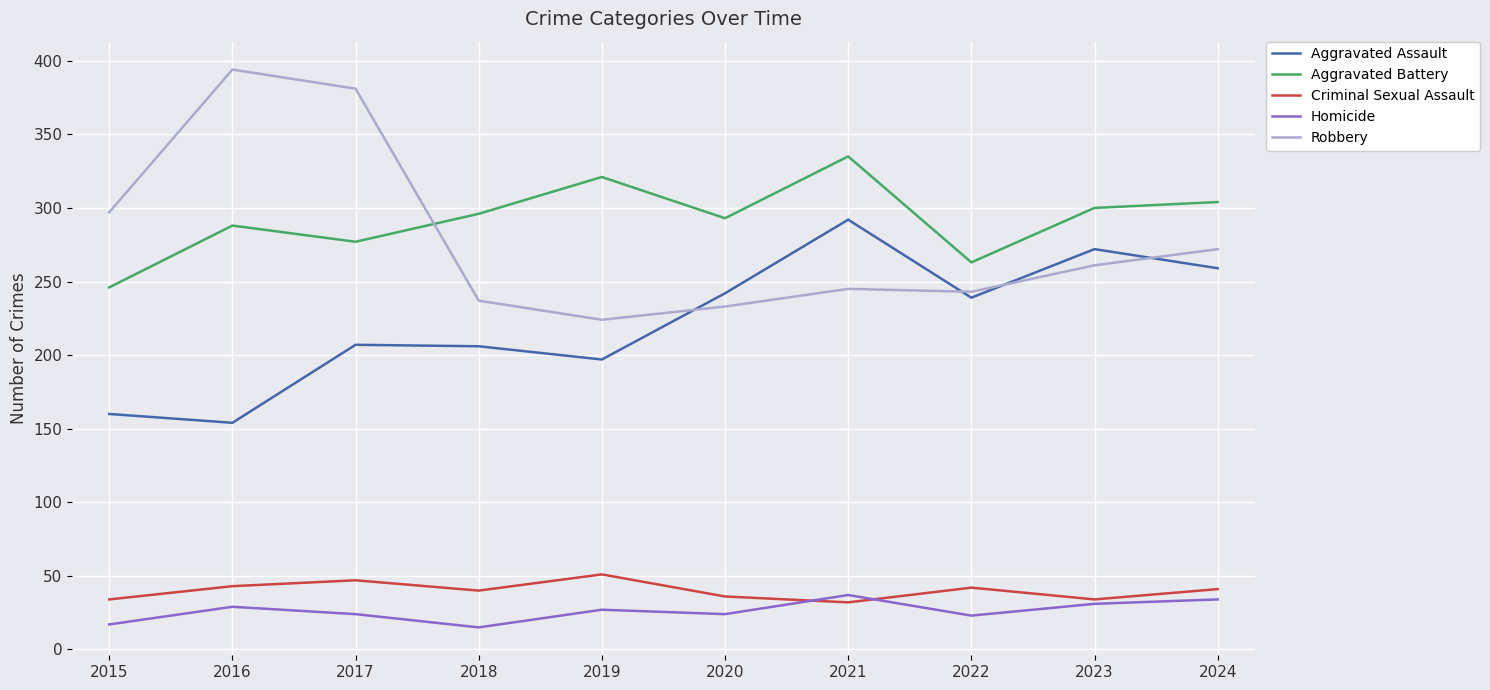

What is the difference between the highest and lowest values at 2019?

294